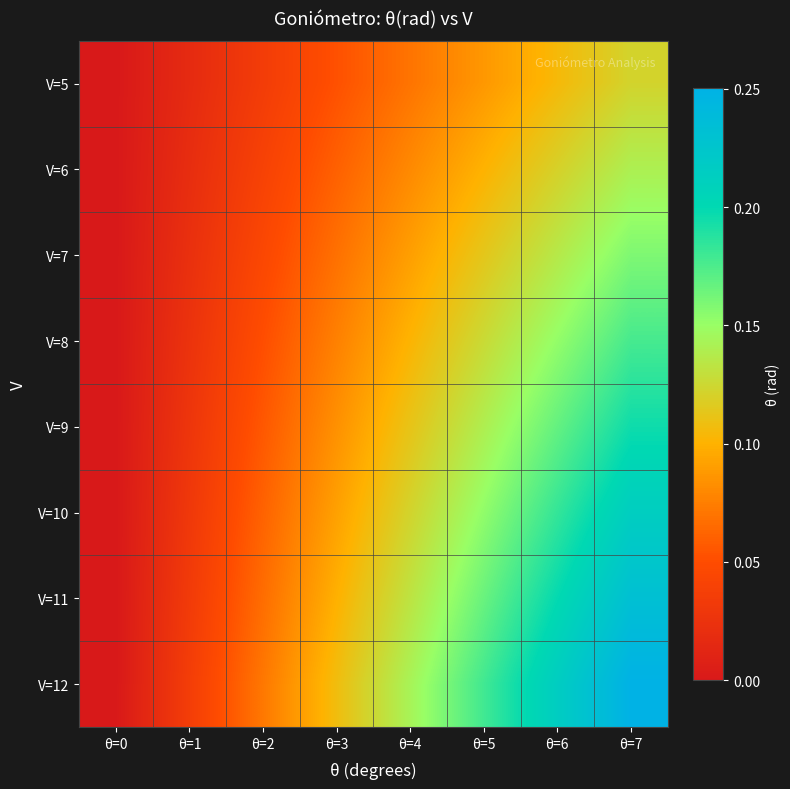

Reading left to right, list all the values displayed in this chart.

V=5: θ=0=0.0	θ=1=0.0	θ=2=0.0	θ=3=0.1	θ=4=0.1	θ=5=0.1	θ=6=0.1	θ=7=0.1
V=6: θ=0=0.0	θ=1=0.0	θ=2=0.0	θ=3=0.1	θ=4=0.1	θ=5=0.1	θ=6=0.1	θ=7=0.1
V=7: θ=0=0.0	θ=1=0.0	θ=2=0.0	θ=3=0.1	θ=4=0.1	θ=5=0.1	θ=6=0.1	θ=7=0.2
V=8: θ=0=0.0	θ=1=0.0	θ=2=0.1	θ=3=0.1	θ=4=0.1	θ=5=0.1	θ=6=0.2	θ=7=0.2
V=9: θ=0=0.0	θ=1=0.0	θ=2=0.1	θ=3=0.1	θ=4=0.1	θ=5=0.1	θ=6=0.2	θ=7=0.2
V=10: θ=0=0.0	θ=1=0.0	θ=2=0.1	θ=3=0.1	θ=4=0.1	θ=5=0.2	θ=6=0.2	θ=7=0.2
V=11: θ=0=0.0	θ=1=0.0	θ=2=0.1	θ=3=0.1	θ=4=0.1	θ=5=0.2	θ=6=0.2	θ=7=0.2
V=12: θ=0=0.0	θ=1=0.0	θ=2=0.1	θ=3=0.1	θ=4=0.1	θ=5=0.2	θ=6=0.2	θ=7=0.3